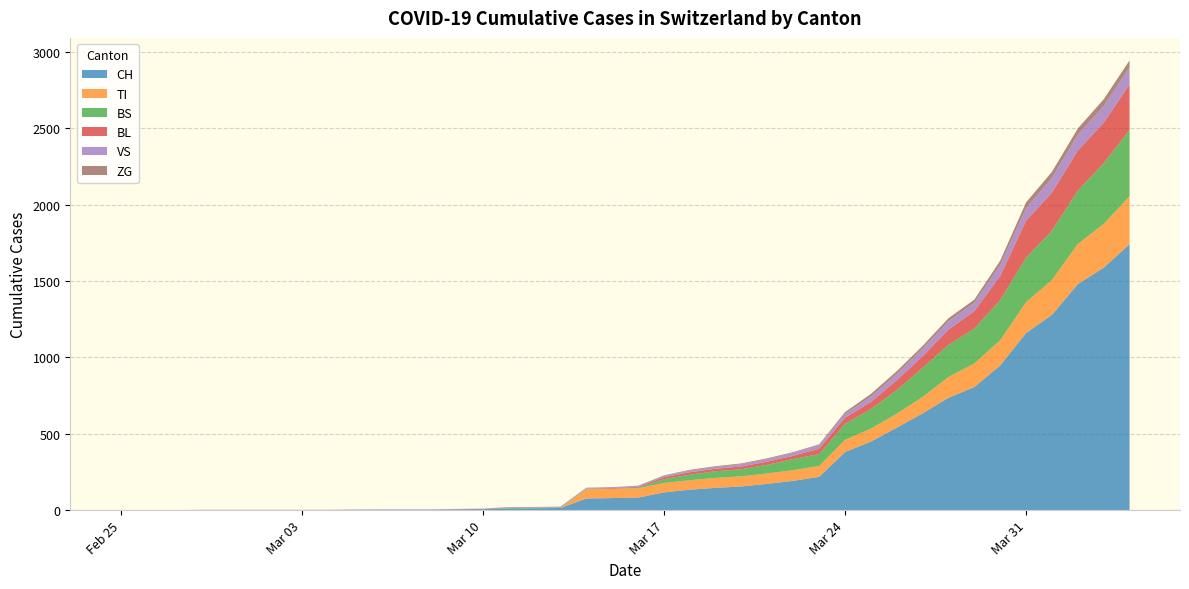

Reading left to right, what are all the values shown in this chart?

CH: 0	0	0	0	0	0	0	0	0	2	3	3	3	5	6	11	12	14	76	79	82	116	134	146	155	172	192	218	380	449	540	634	736	806	948	1160	1279	1480	1588	1742
TI: 0	0	0	0	0	0	0	0	0	0	0	0	0	0	0	0	0	0	61	61	61	62	62	65	67	68	70	71	80	85	91	107	136	155	165	202	229	263	287	314
BS: 0	0	0	0	0	0	0	0	0	0	0	0	0	0	0	4	4	4	4	0	4	25	36	44	46	57	73	78	105	128	155	191	211	228	263	292	323	350	397	434
BL: 0	0	0	0	0	0	0	0	0	0	0	0	0	1	2	2	2	0	0	5	5	13	16	16	18	21	21	35	40	46	65	76	100	115	158	242	249	262	266	298
VS: 0	0	0	2	2	2	2	2	2	2	2	2	2	2	2	3	3	5	6	6	8	11	11	12	15	17	19	24	25	35	41	50	53	54	71	81	96	104	109	112
ZG: 0	0	0	0	0	0	0	0	0	0	0	0	0	0	0	0	0	0	0	0	0	1	5	5	5	5	5	5	12	18	18	18	21	21	29	39	40	41	44	46